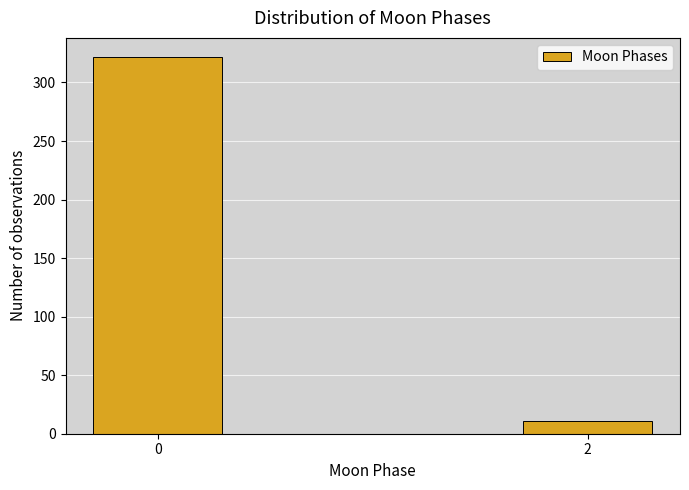

Reading left to right, transcribe all the data shown in this chart.

322	11